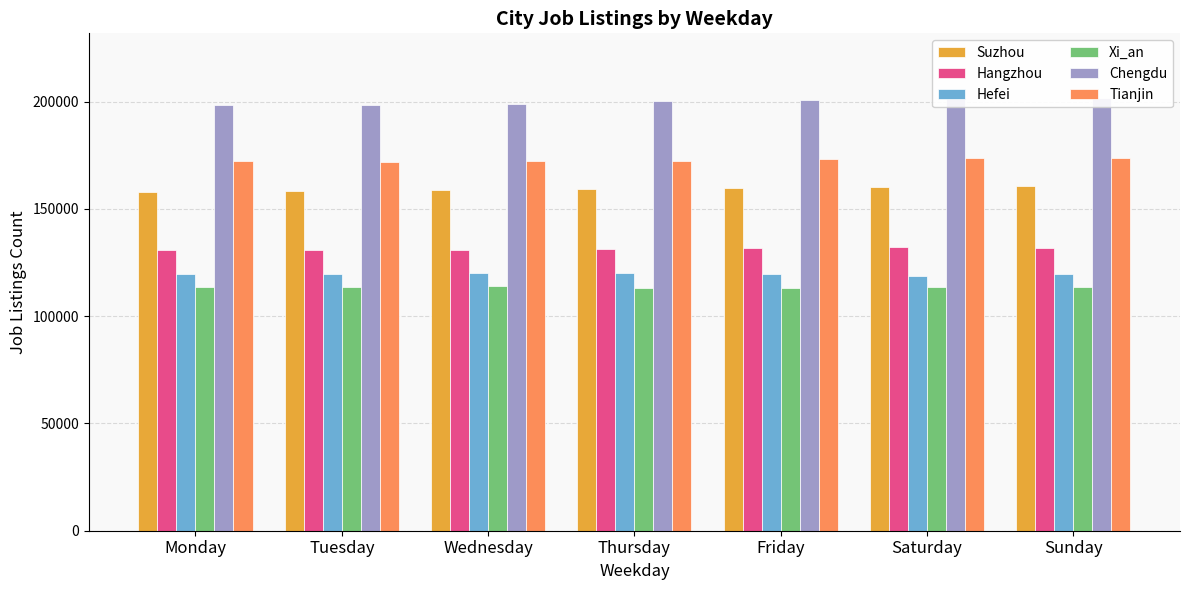

List the labels in order of Hefei value, smallest first.

Saturday, Sunday, Friday, Monday, Tuesday, Wednesday, Thursday